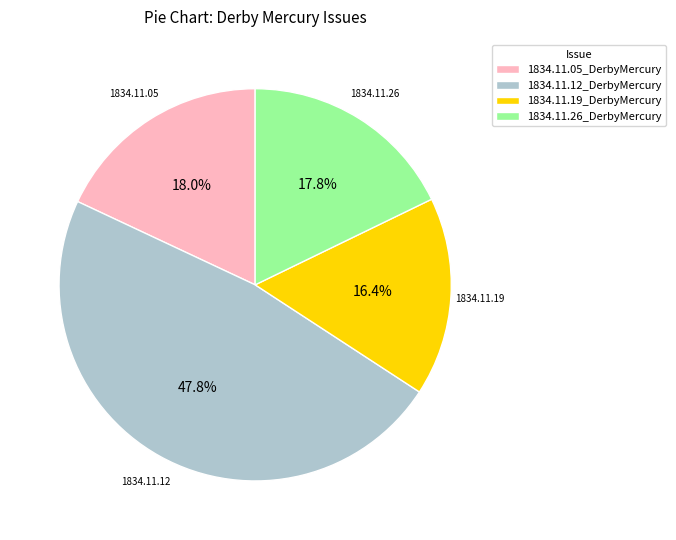

Between 1834.11.19_DerbyMercury and 1834.11.05_DerbyMercury, which is larger?

1834.11.05_DerbyMercury